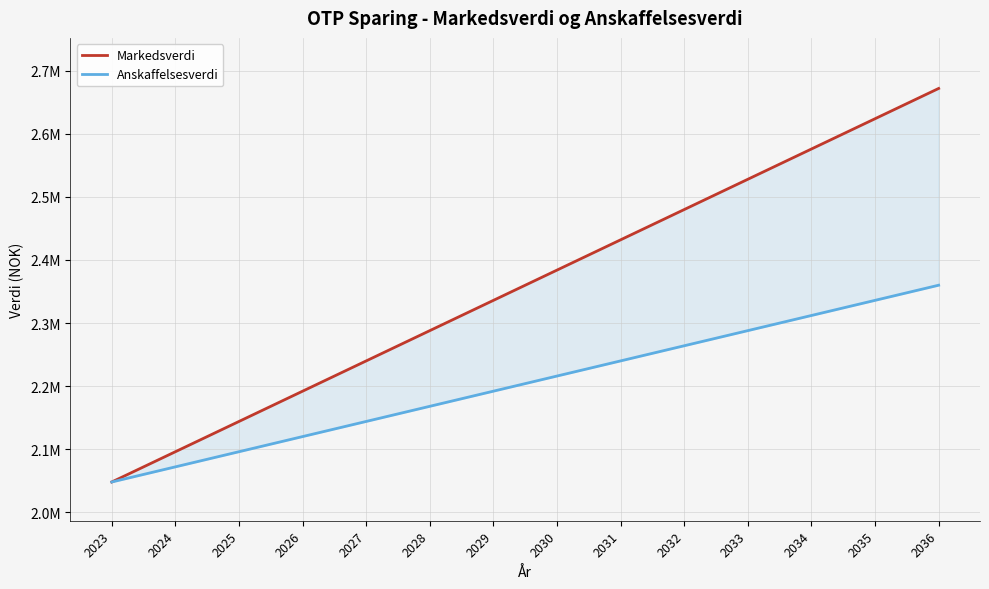

What is the difference between the second highest and minimum values in the Markedsverdi series?

576000